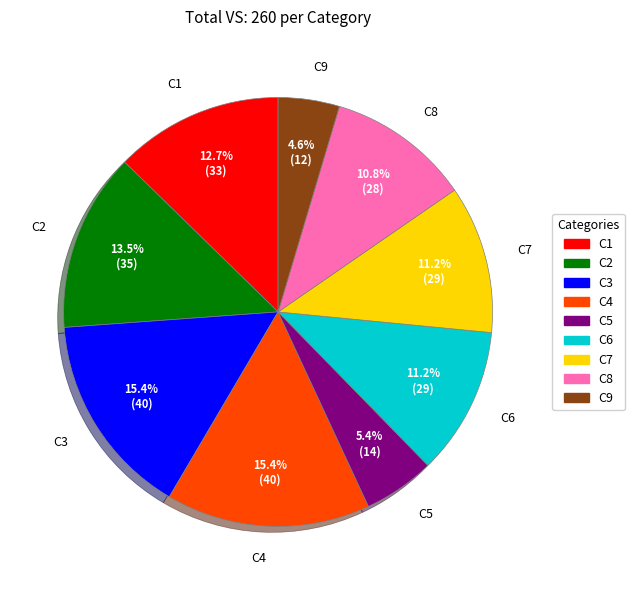

What portion of the pie excludes C2?

86.5%